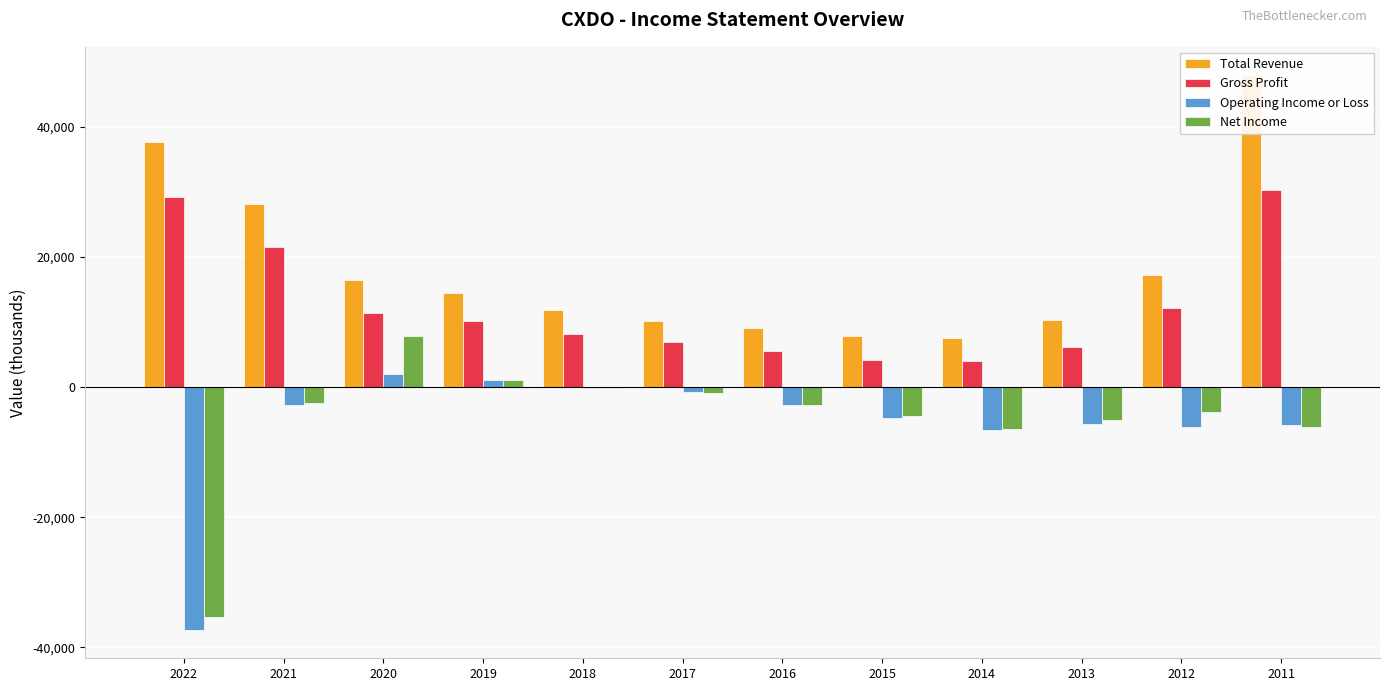

How many data points does each series have?

12